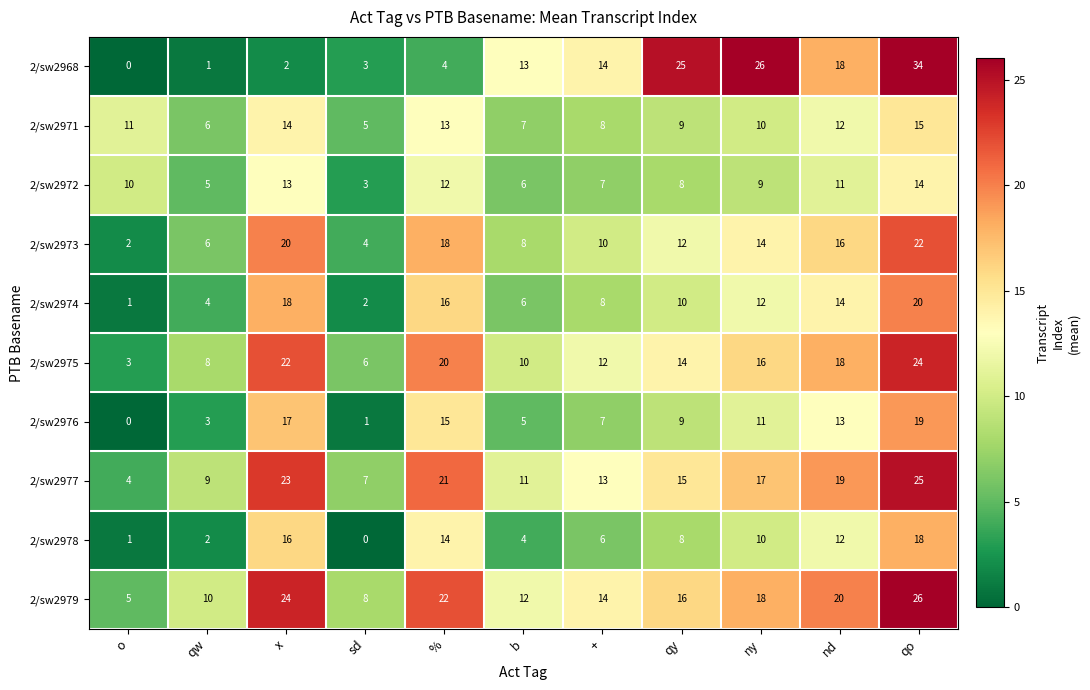

What is the difference between the highest and lowest values at qo?

20